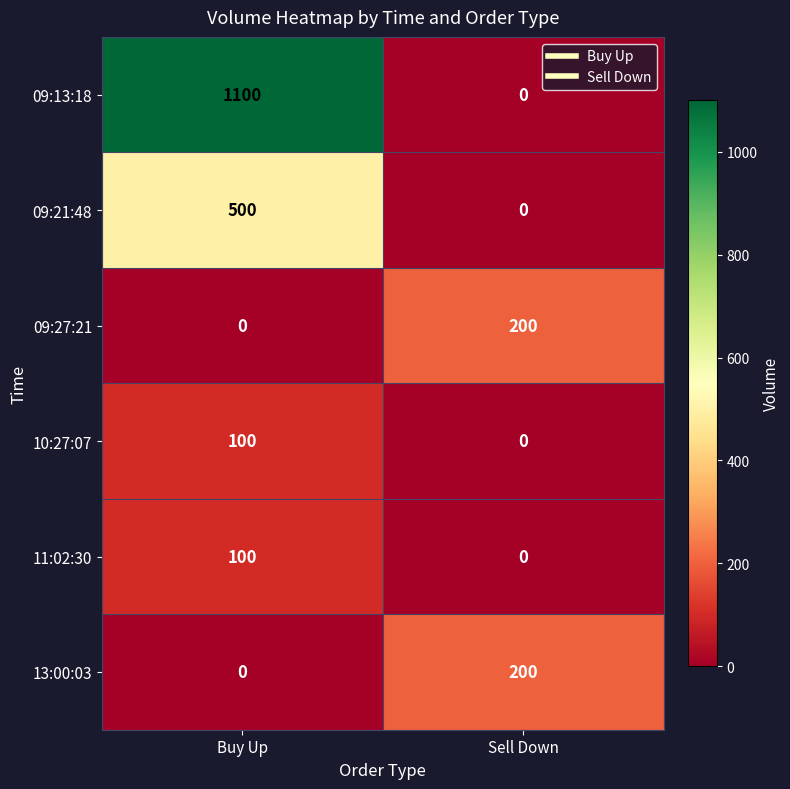

Which series has the largest range (max minus min)?

09:13:18